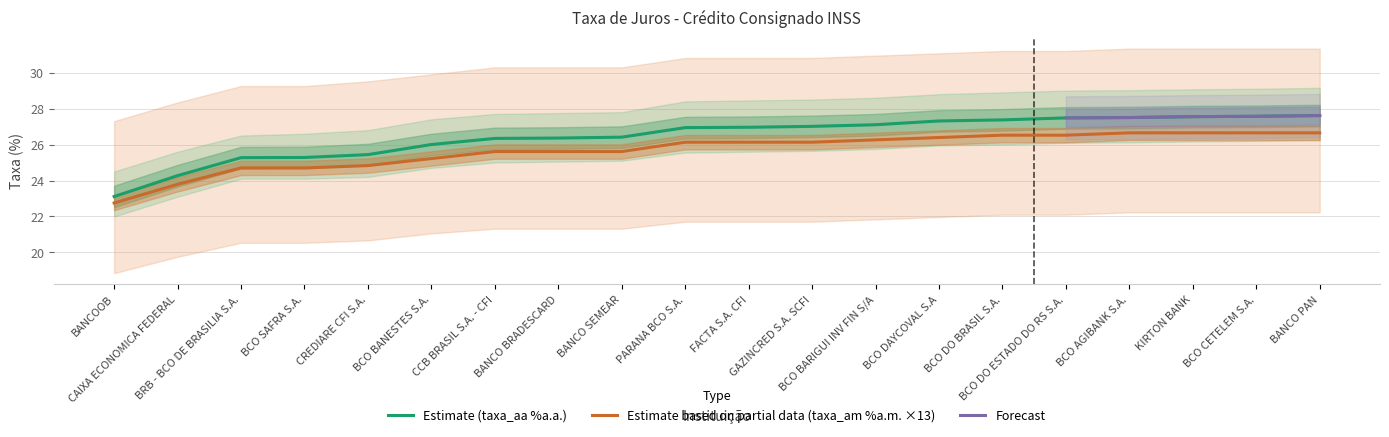

True or false: taxa_aa_lower has more than 2 interior local peaks.

False